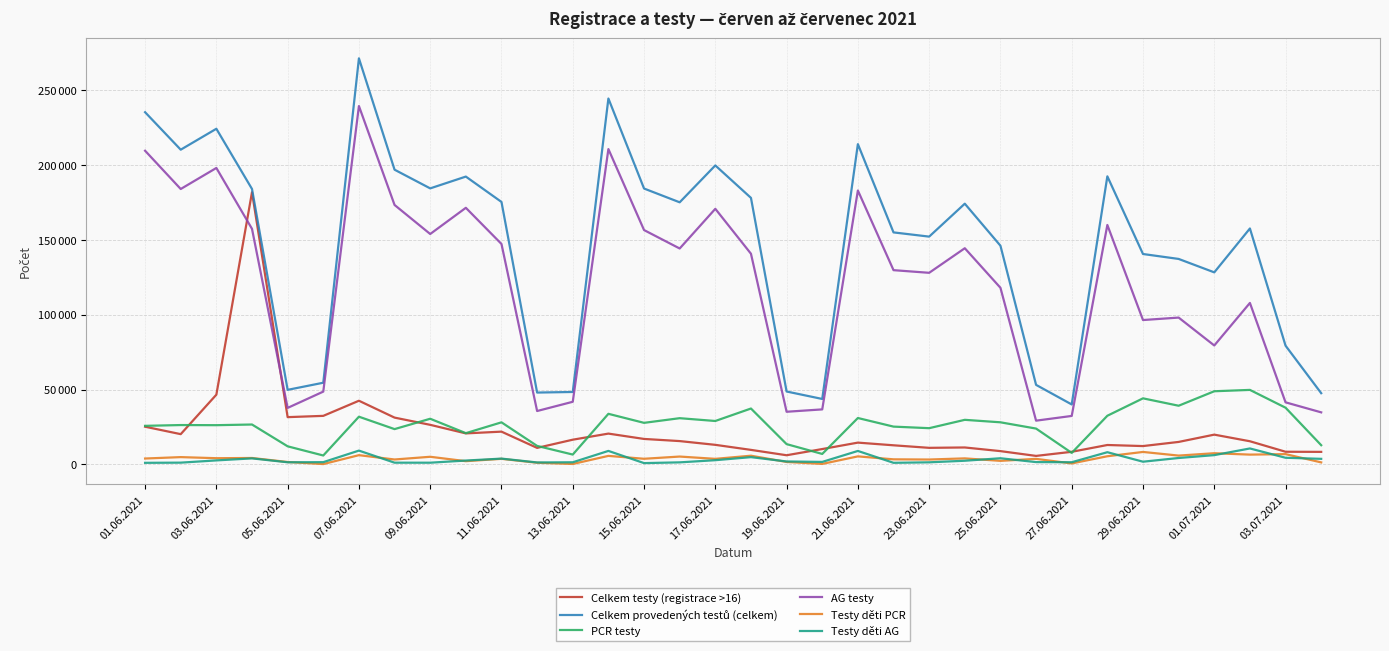

At which label is Celkem testy (registrace >16) closest to 93742?

03.06.2021